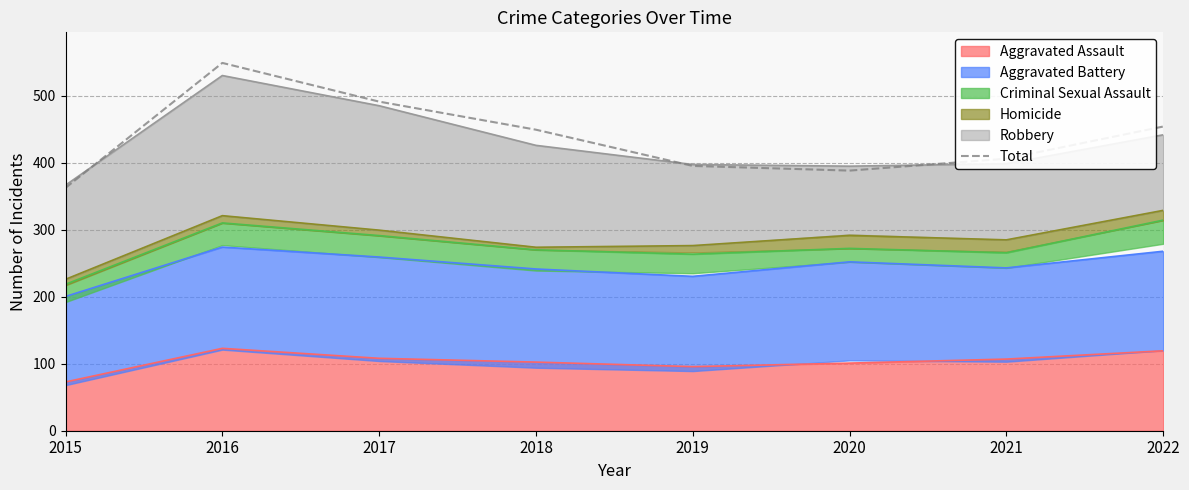

Reading right to left, extract all data points from this chart.

2022=454.0	2021=406.0	2020=388.2	2019=395.2	2018=449.2	2017=491.1	2016=548.9	2015=362.4